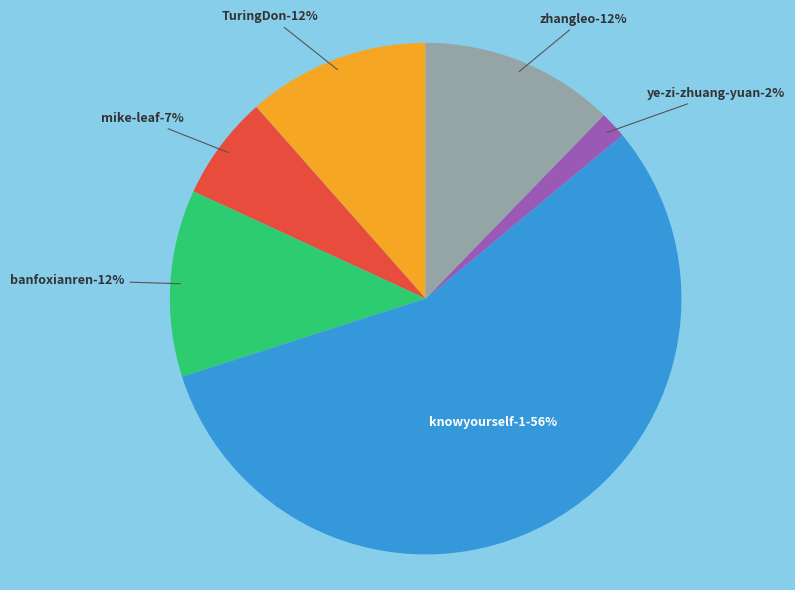

How many segments does this pie chart have?

6